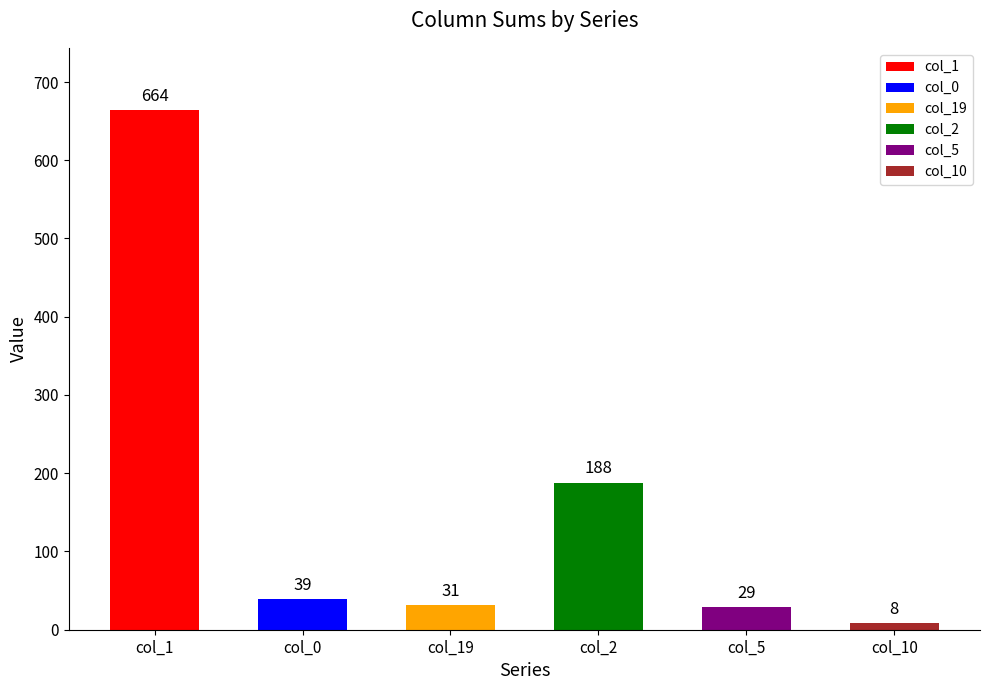

What is the ratio of the value at col_2 to the value at col_19?

6.1